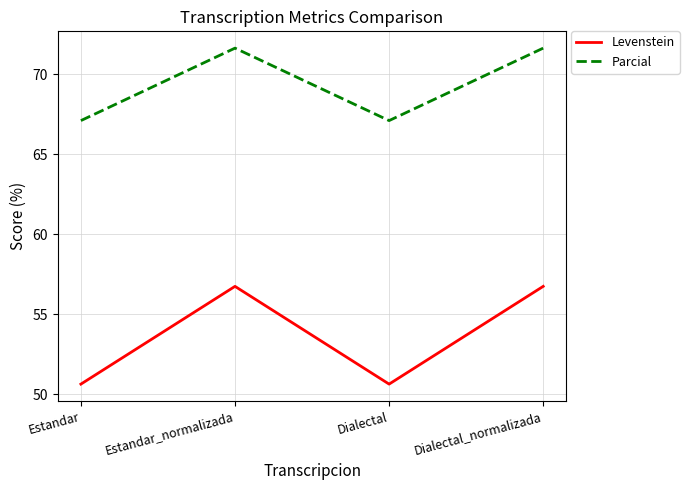

Is it true that Parcial equals 67.1 at Estandar?

True